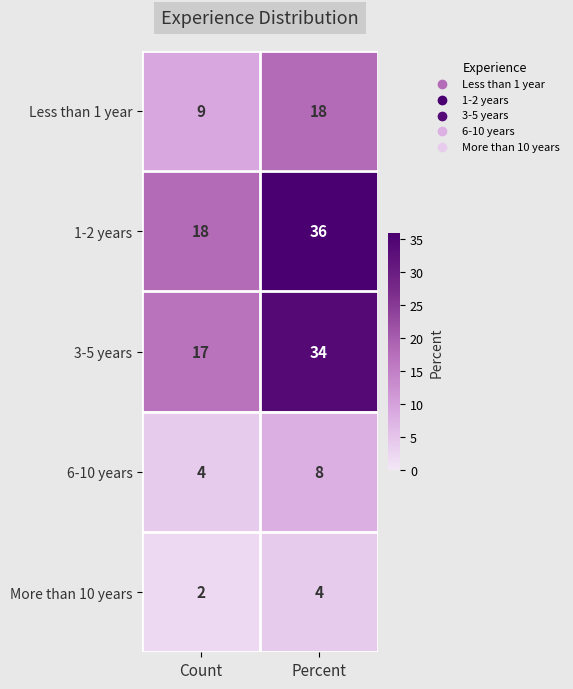

Reading right to left, what are all the values shown in this chart?

Less than 1 year: 18	9
1-2 years: 36	18
3-5 years: 34	17
6-10 years: 8	4
More than 10 years: 4	2